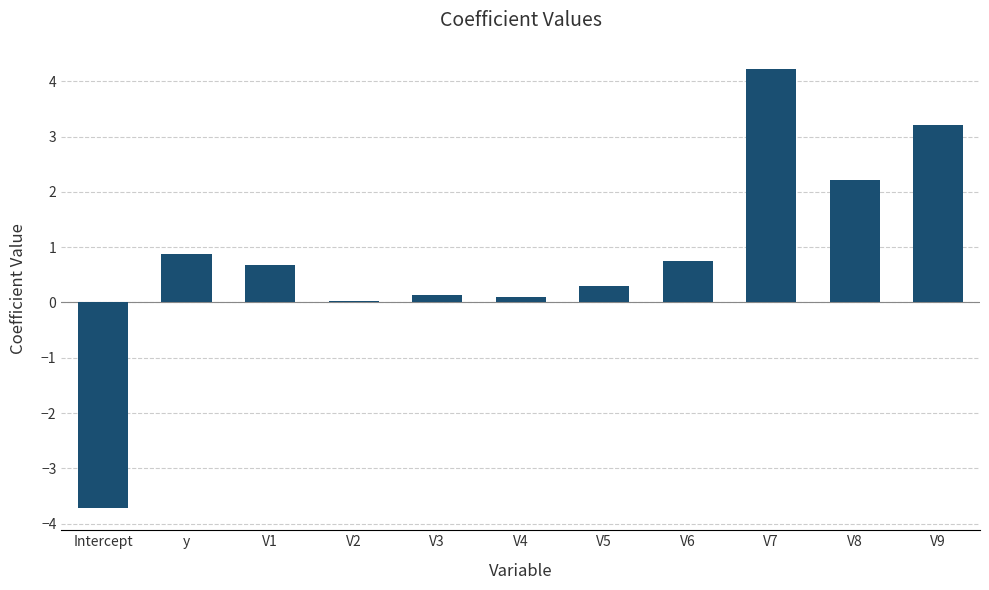

Which has a higher value, V8 or y?

V8